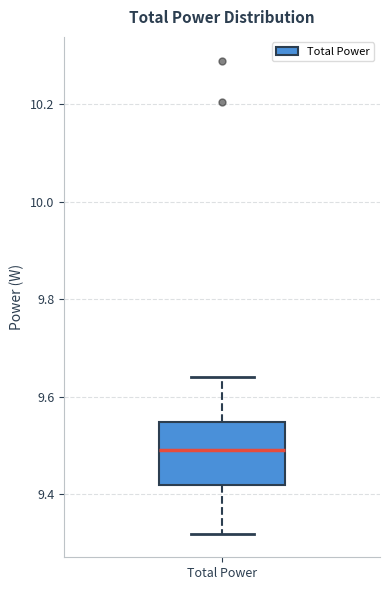

Transcribe this box plot: give where the median line is, the range the box spans, and where the two whiskers end, as read against the y-axis. The values are not printed on the chart, so give them approximately, as read against the axis.

median 9.48, box 9.42 to 9.54, whiskers 9.32 to 9.64